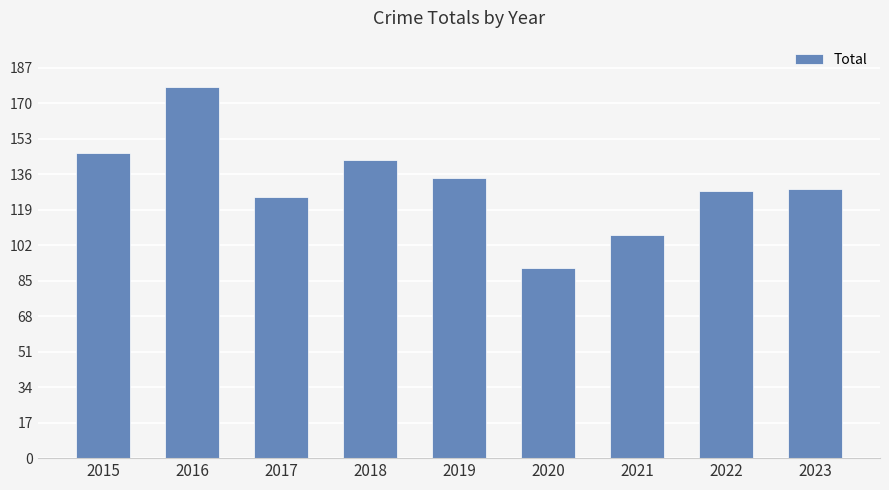

Between 2021 and 2019, which is larger?

2019